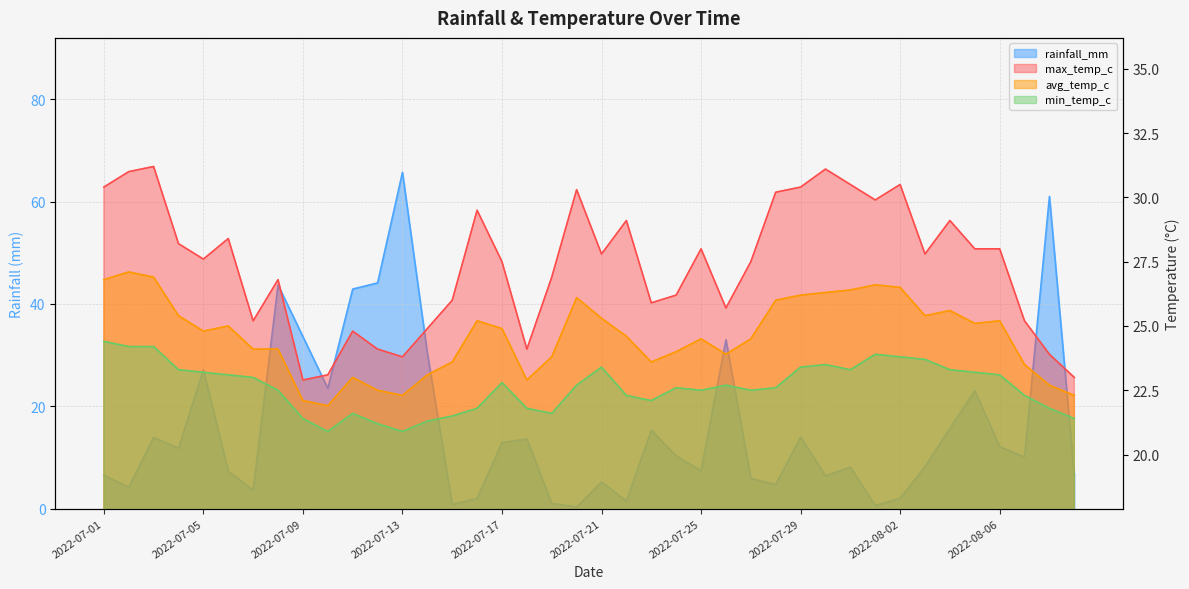

Count the number of data series in this chart.

4